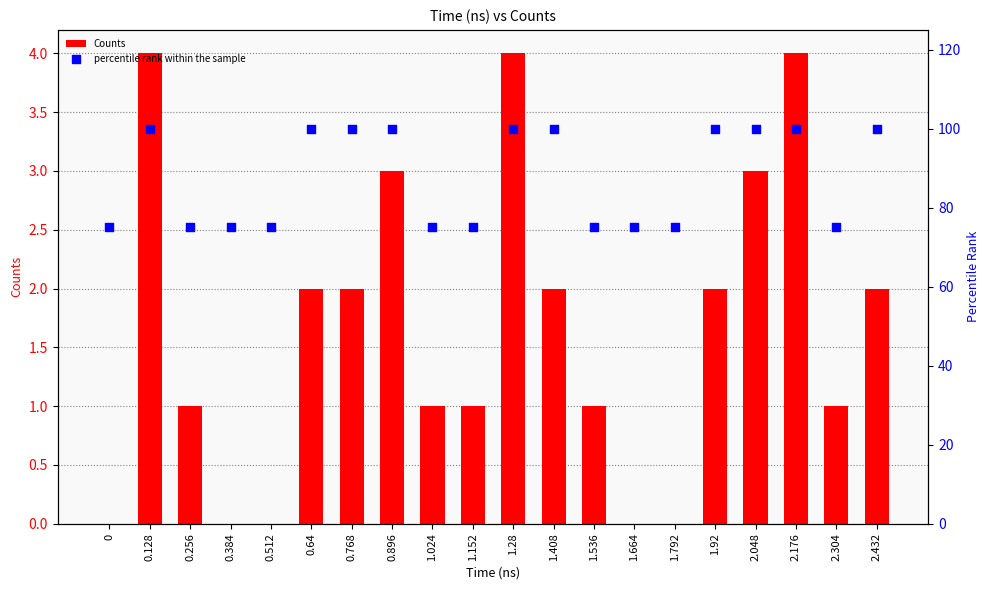

What are all the series names shown in the legend?

Counts, percentile rank within the sample